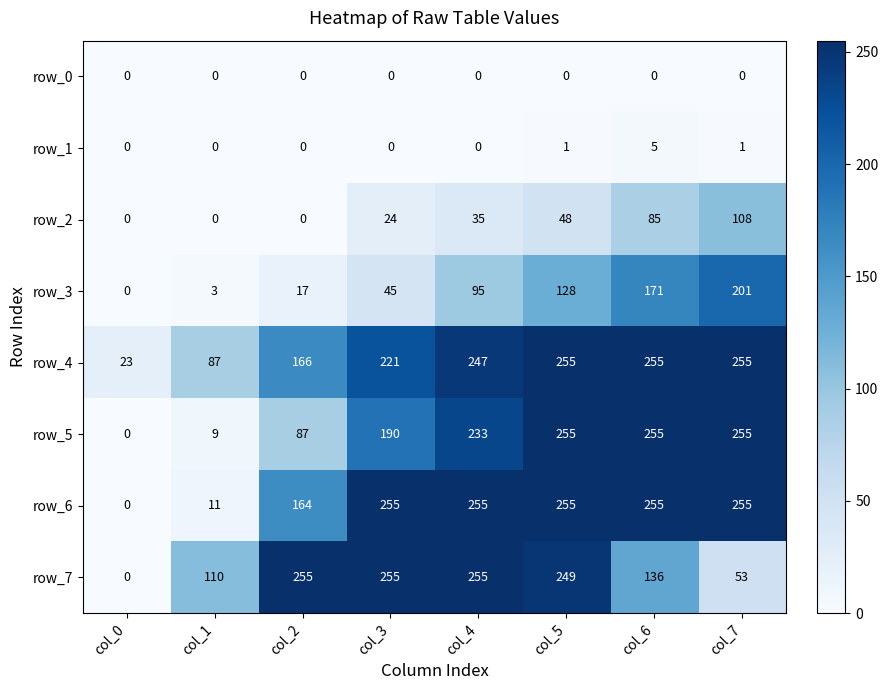

What is the difference between the highest and lowest values at col_7?

255